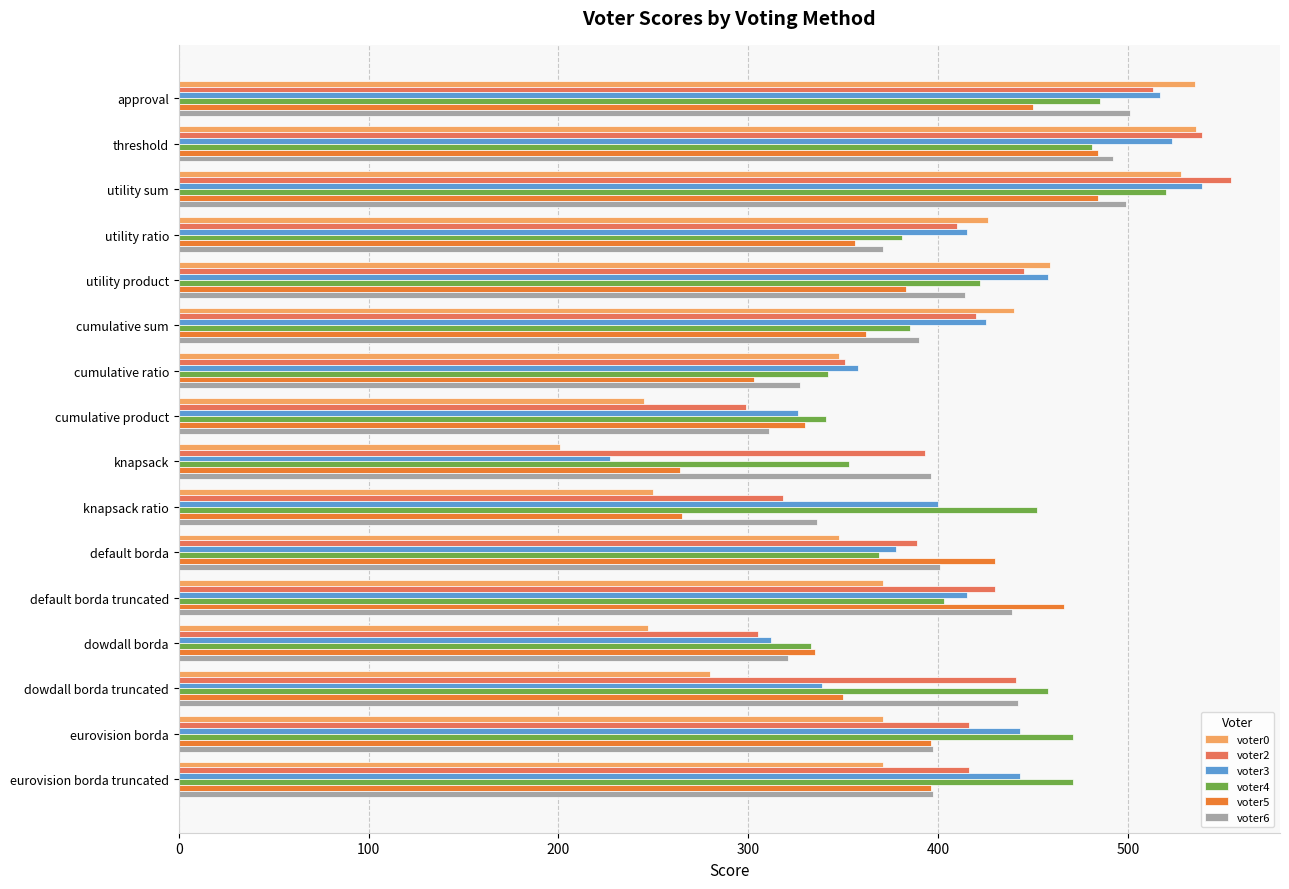

What is the lowest value of the voter0 series?

201